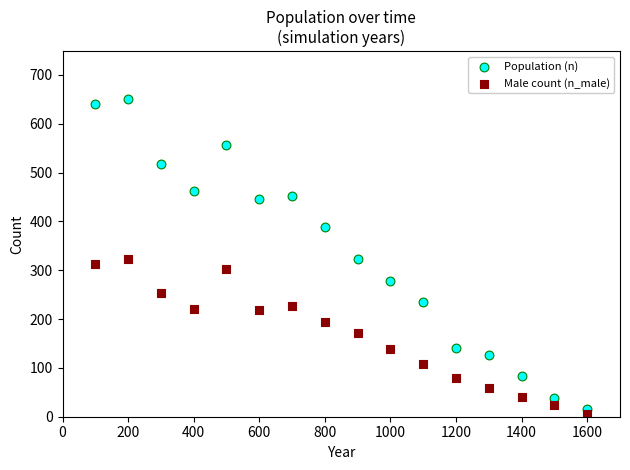

Which series reaches the minimum Y coordinate?

Male count (n_male)